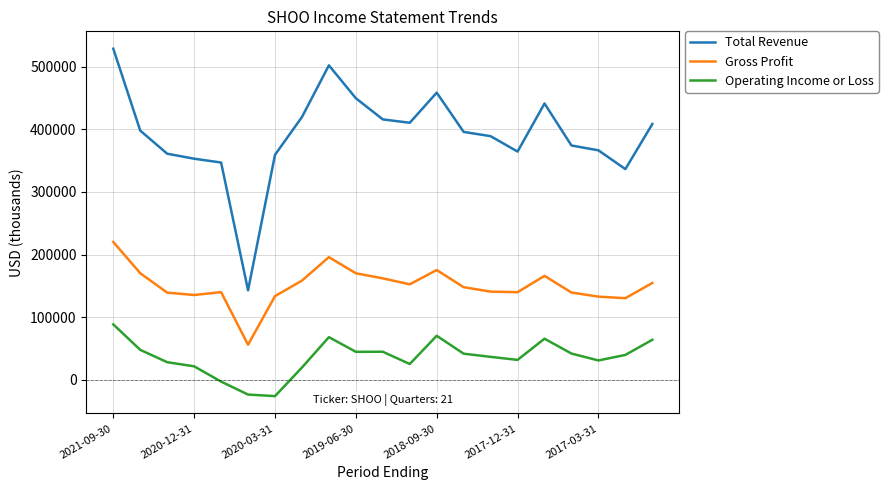

What is the difference between the maximum and minimum values in the Gross Profit series?

164100